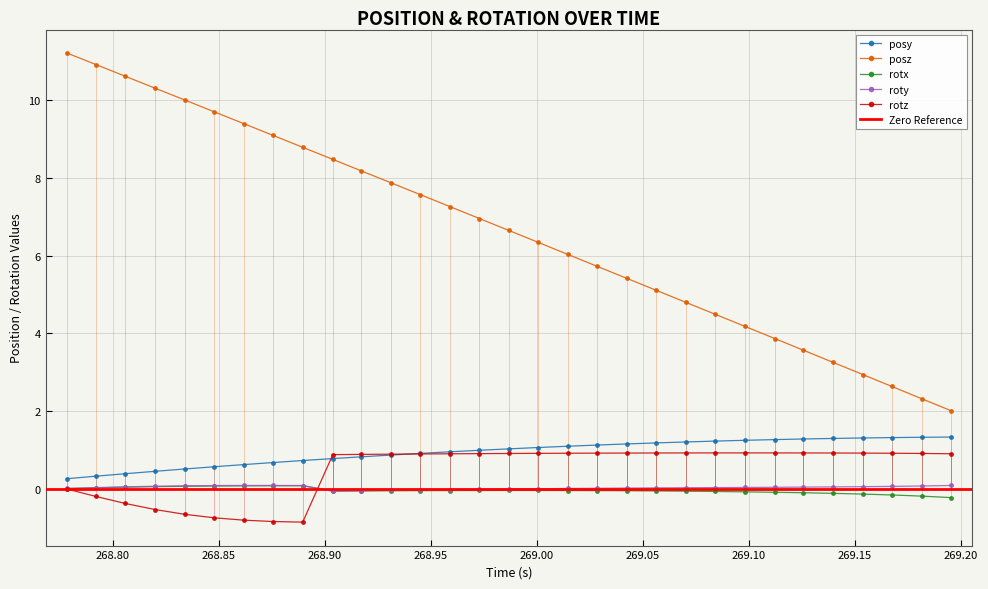

What are all the series names shown in the legend?

posy, posz, rotx, roty, rotz